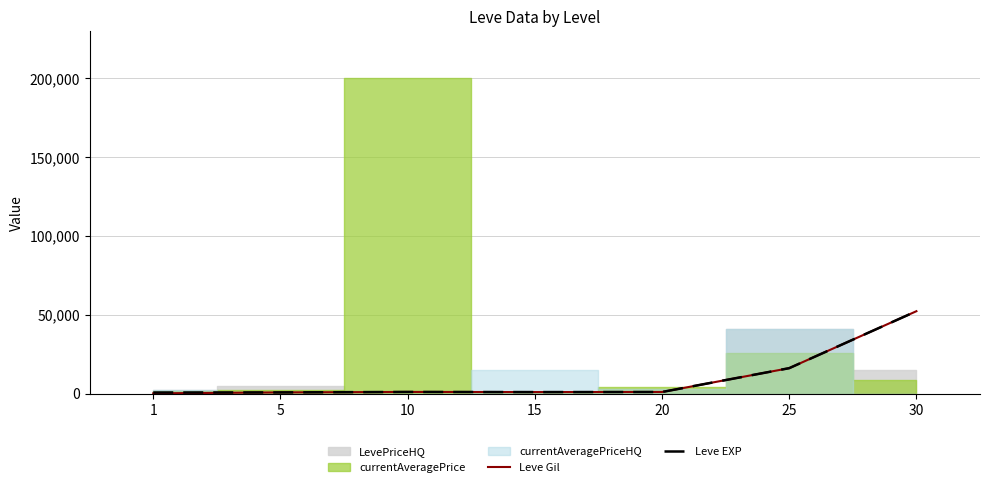

Reading right to left, what are all the values shown in this chart?

Leve Gil: 52220	16080	960	910	990	690	113
Leve EXP: 52220	16080	960	910	990	690	630